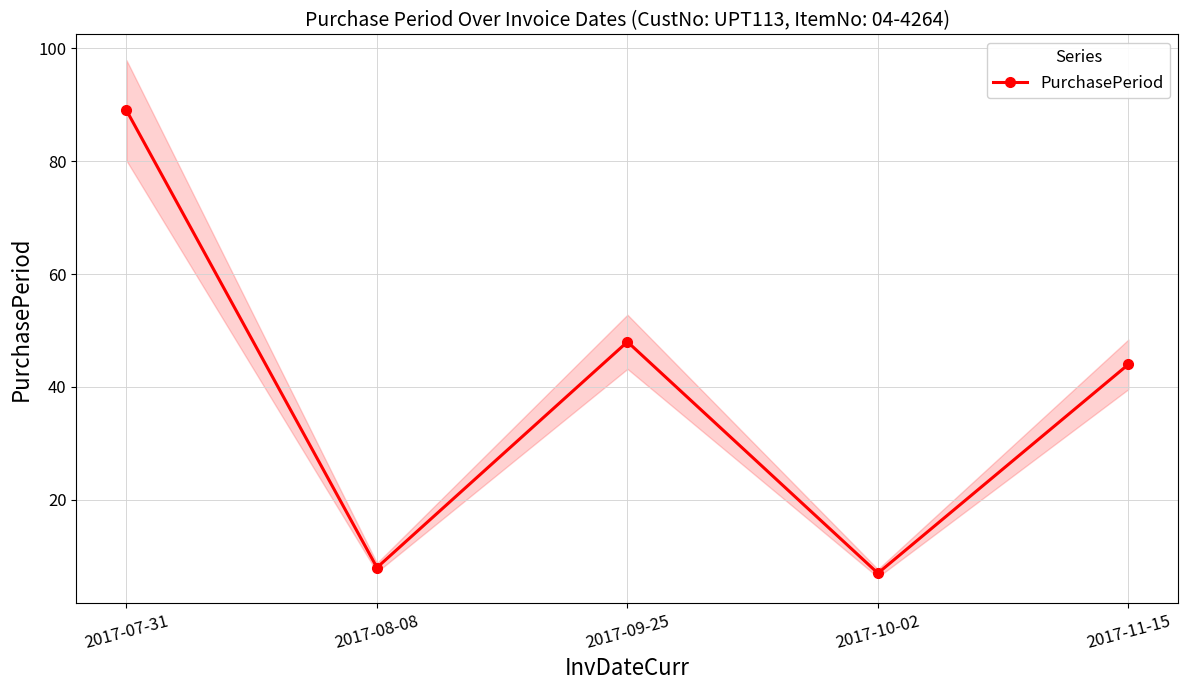

Is it true that the value at 2017-07-31 is 52?

False